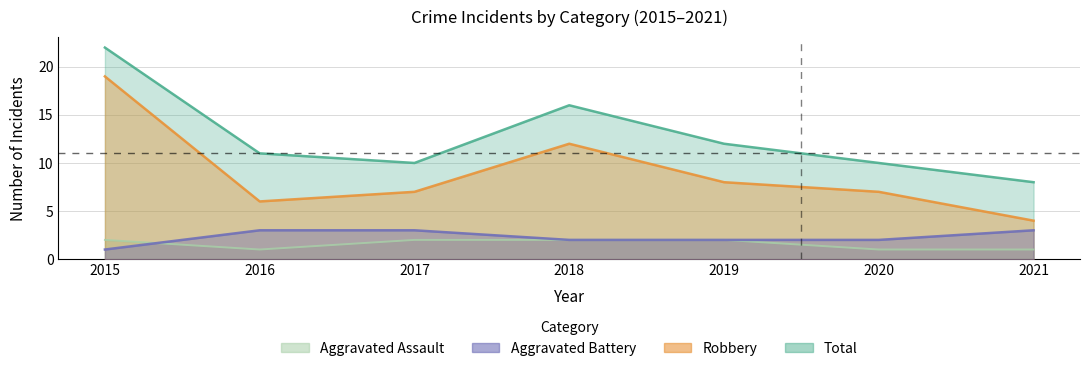

How many series are shown in this chart?

4